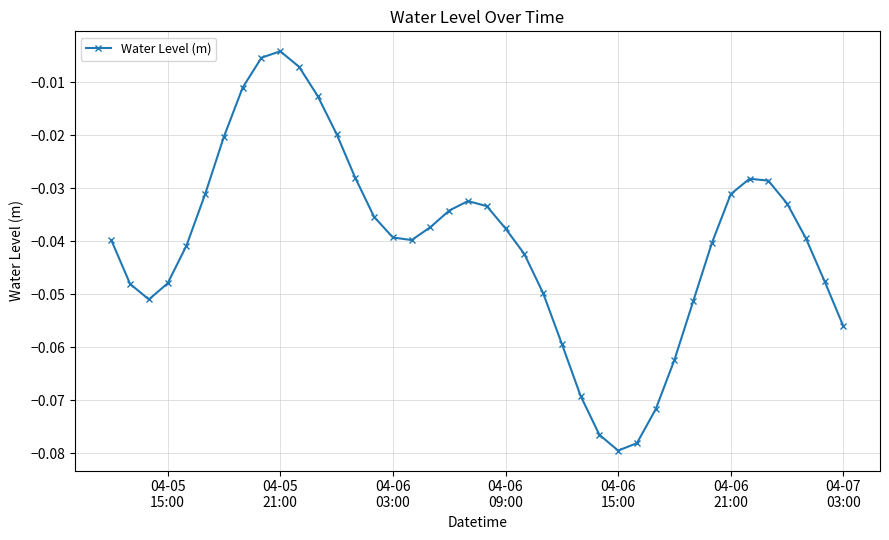

How many points are higher than both their immediate neighbors (excluding endpoints)?

3